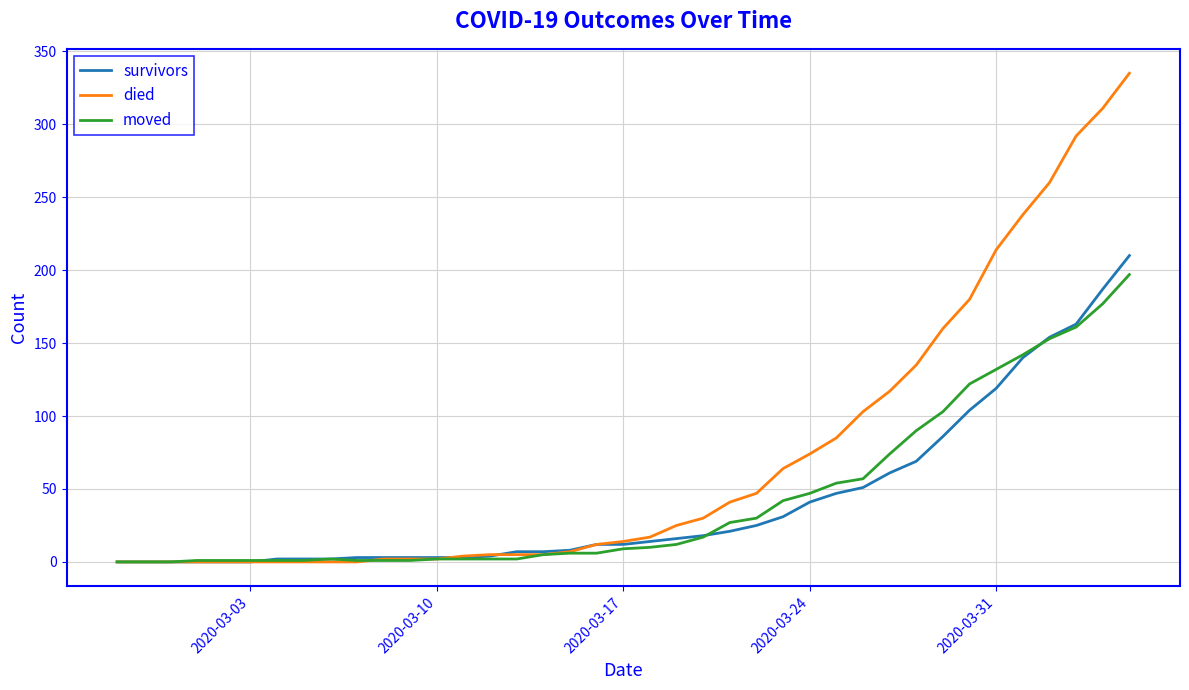

Which series has the largest range (max minus min)?

died